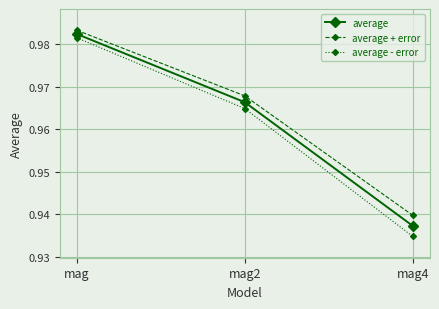

What position from the right is mag4?

1